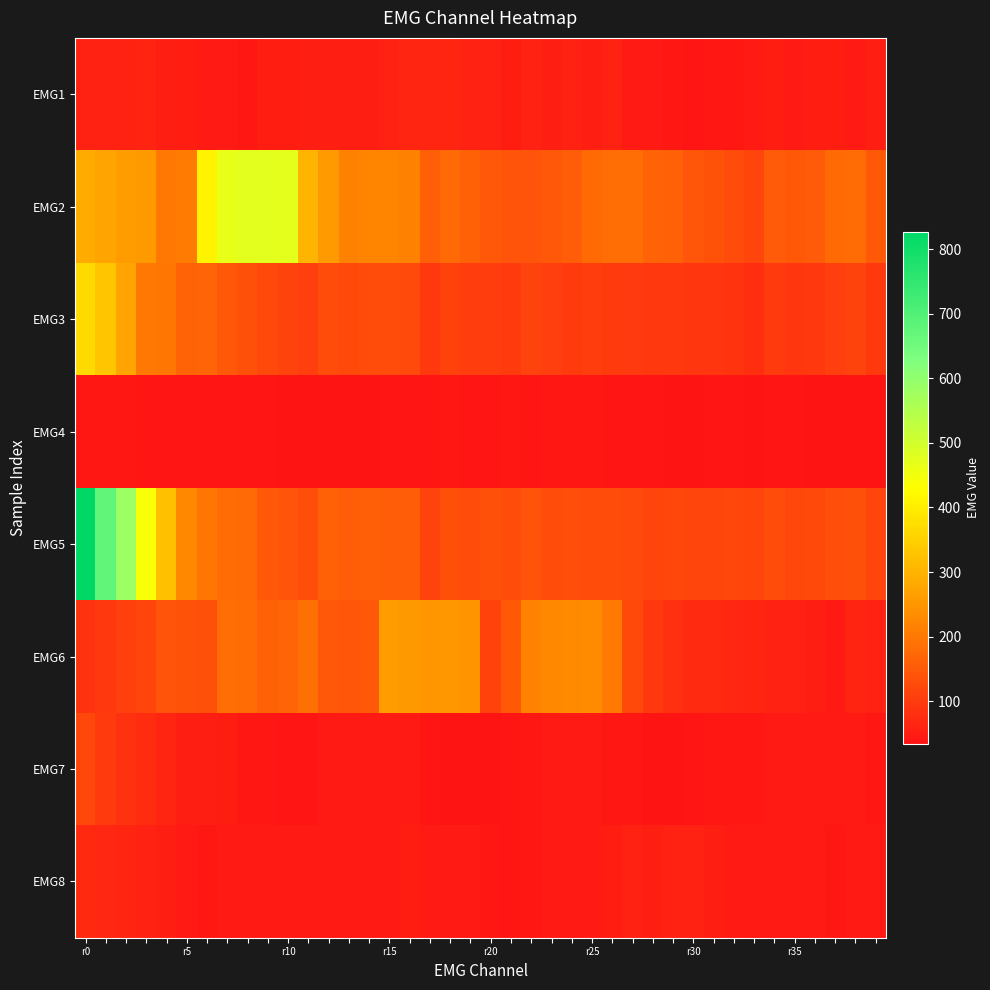

Which series has the largest total across all categories?

EMG2